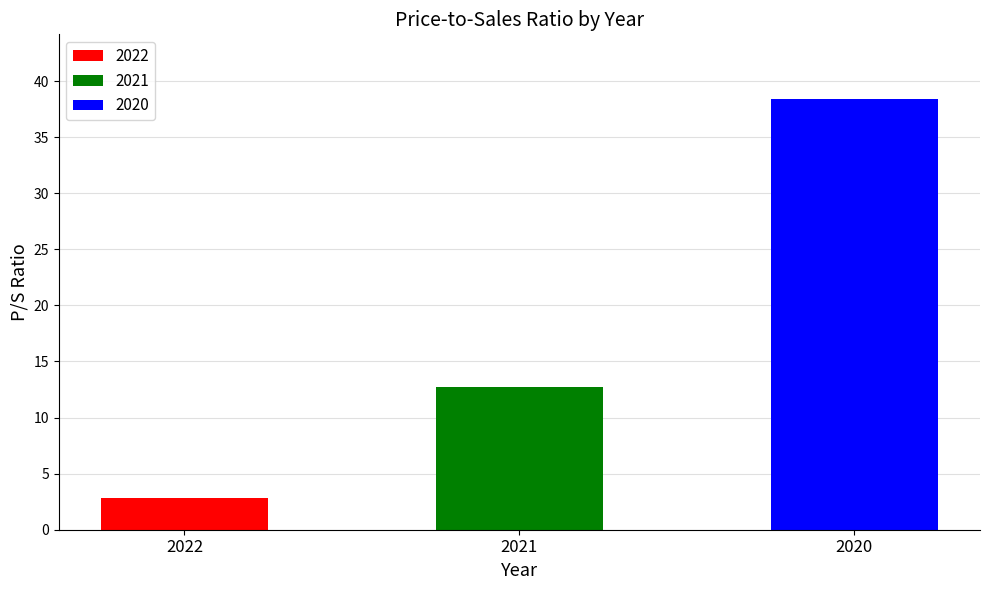

True or false: the data shows 38.4 at 2020.

True